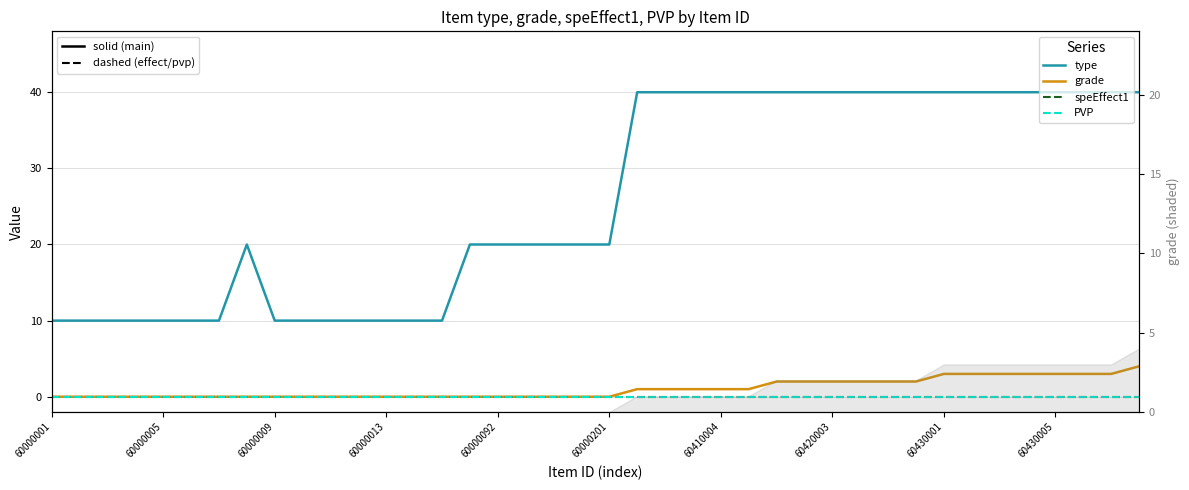

Reading left to right, what are all the values shown in this chart?

type: 10	10	10	10	10	10	10	20	10	10	10	10	10	10	10	20	20	20	20	20	20	40	40	40	40	40	40	40	40	40	40	40	40	40	40	40	40	40	40	40
grade: 0	0	0	0	0	0	0	0	0	0	0	0	0	0	0	0	0	0	0	0	0	1	1	1	1	1	2	2	2	2	2	2	3	3	3	3	3	3	3	4
speEffect1: 0	0	0	0	0	0	0	0	0	0	0	0	0	0	0	0	0	0	0	0	0	0	0	0	0	0	0	0	0	0	0	0	0	0	0	0	0	0	0	0
PVP: 0	0	0	0	0	0	0	0	0	0	0	0	0	0	0	0	0	0	0	0	0	0	0	0	0	0	0	0	0	0	0	0	0	0	0	0	0	0	0	0